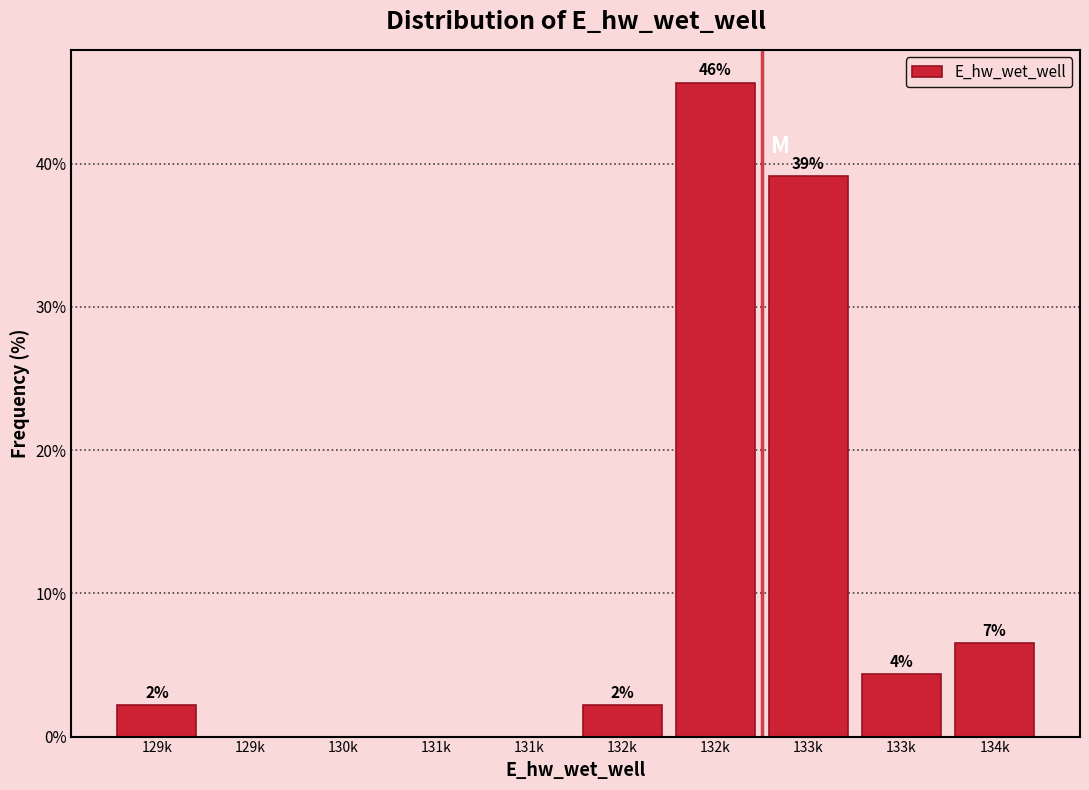

Are the bars horizontal?

No